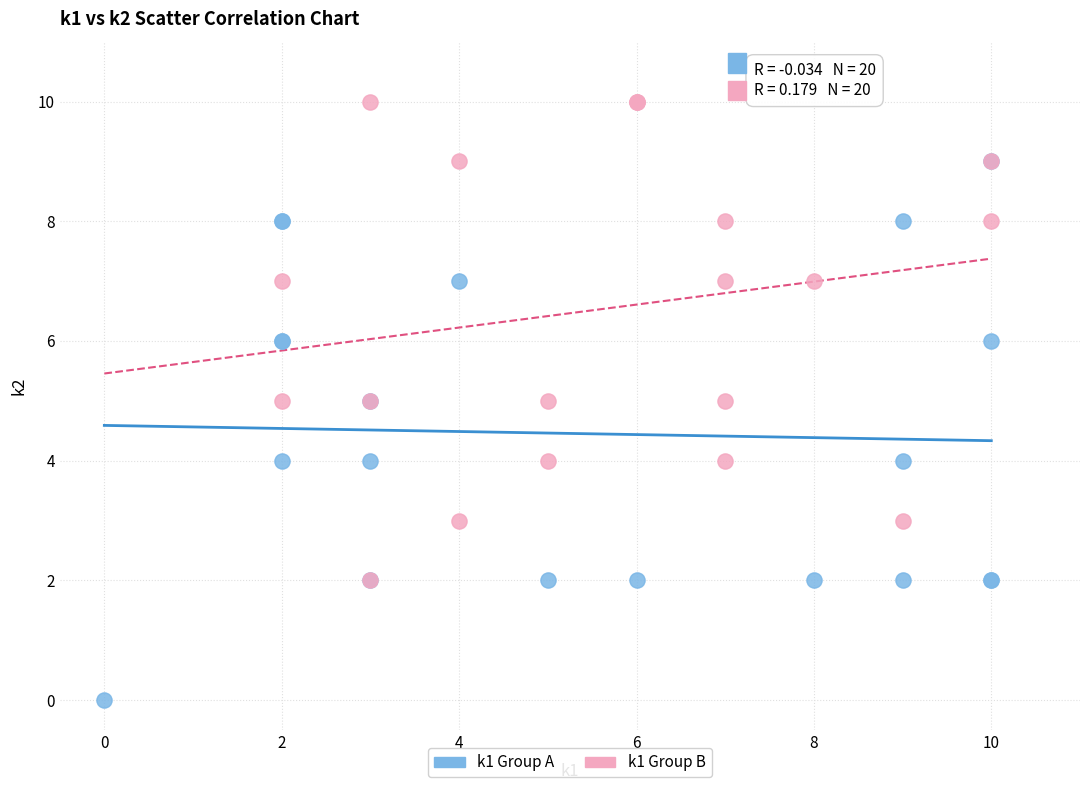

Which series has the largest Y range (max minus min)?

k1 Group A